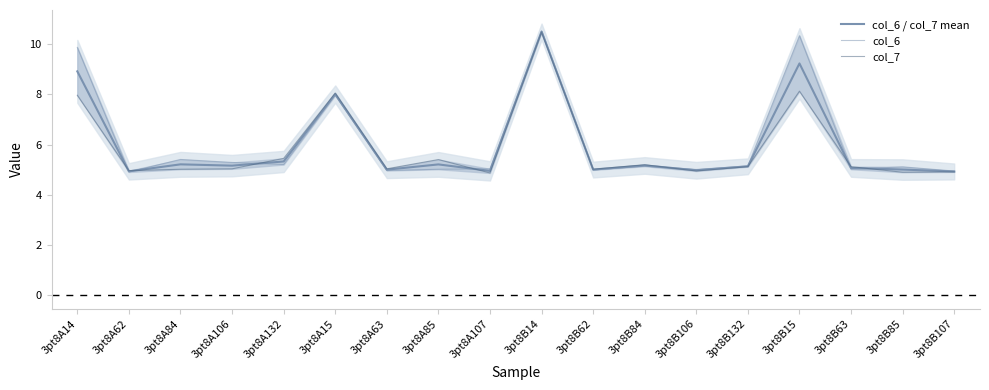

Which series has the largest total across all categories?

col_6